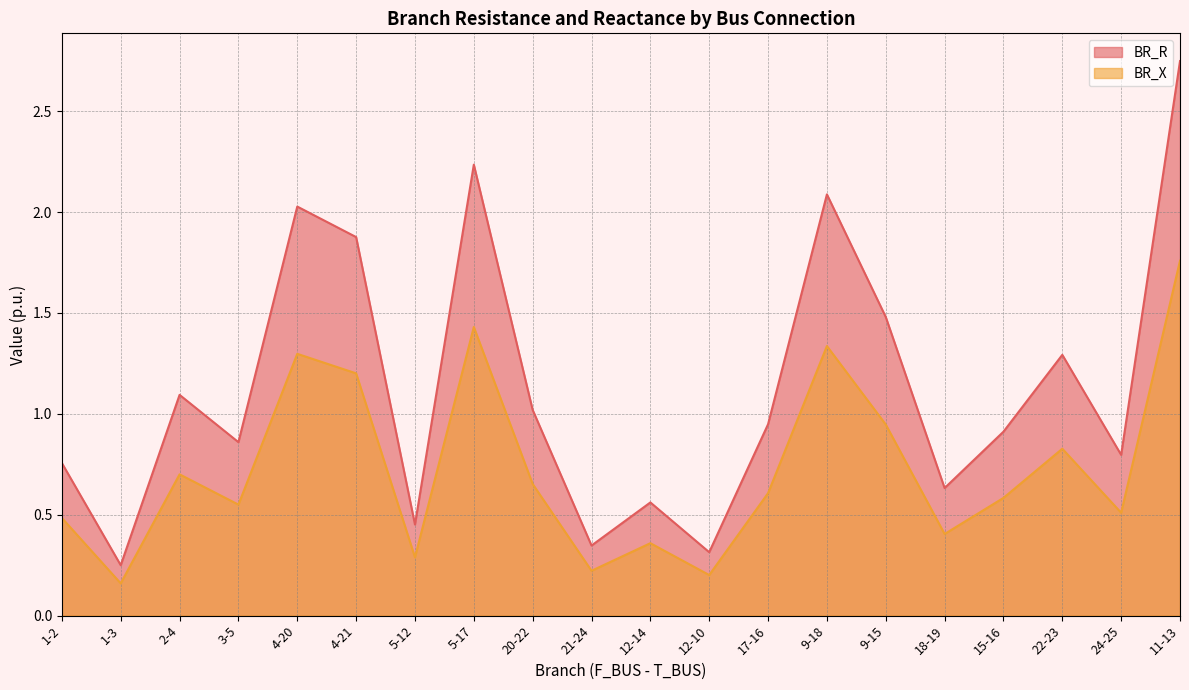

What are all the series names shown in the legend?

BR_R, BR_X